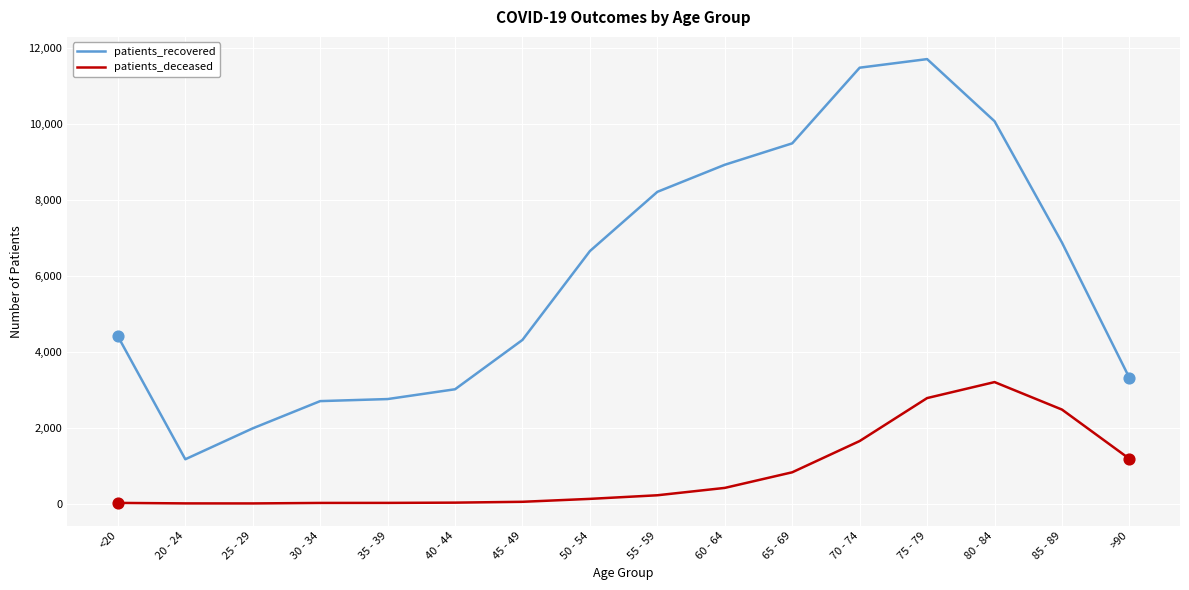

Which series has the largest range (max minus min)?

patients_recovered